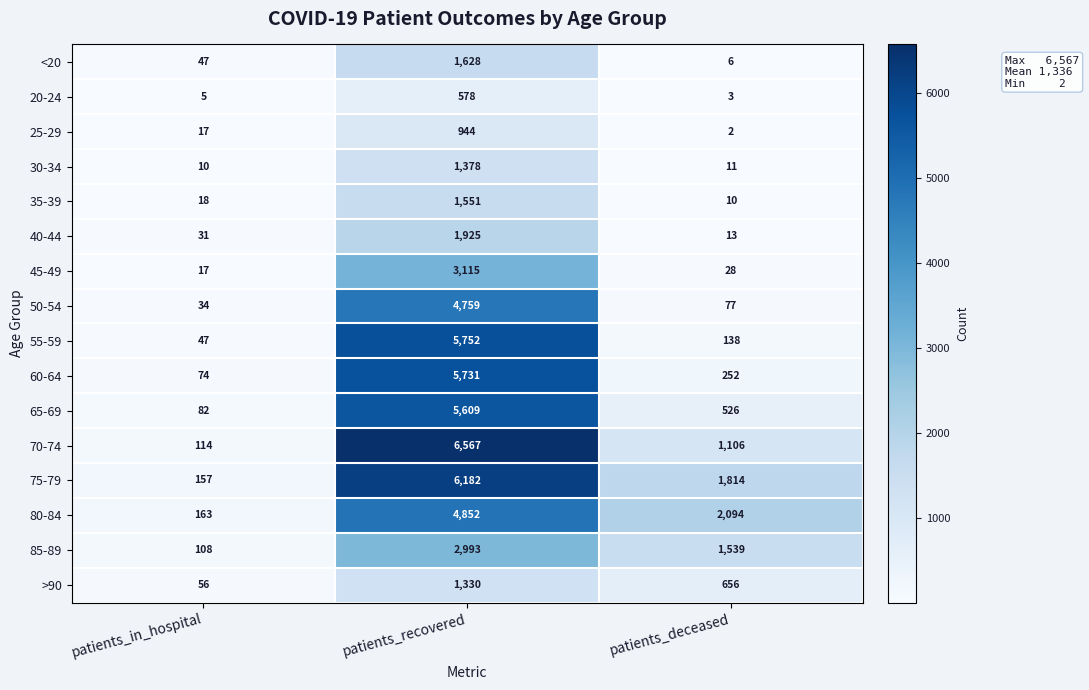

What is the sum of the 35-39 values at patients_deceased and patients_in_hospital?

28